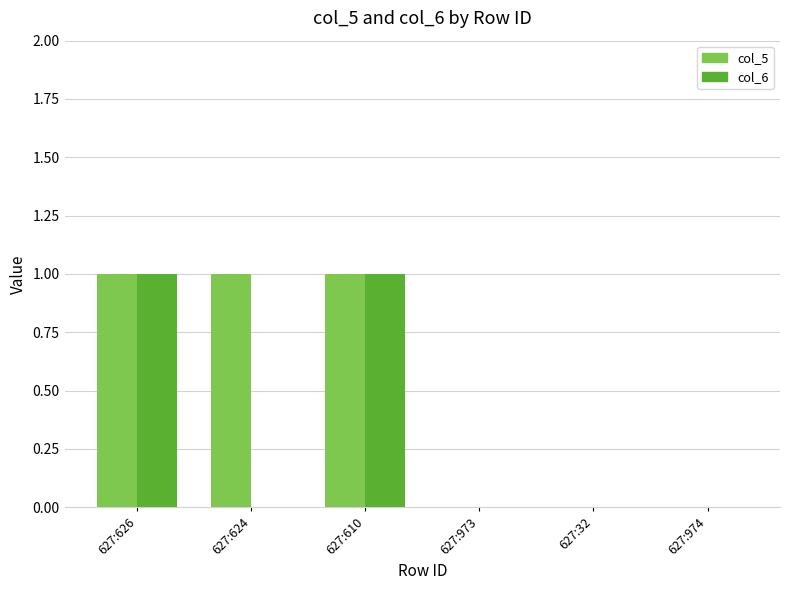

Which series has the largest total across all categories?

col_5